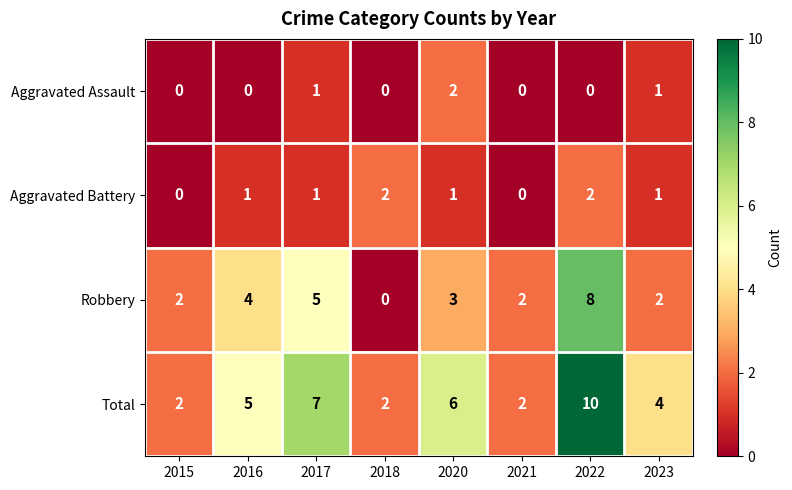

At which label does Robbery first exceed 3?

2016